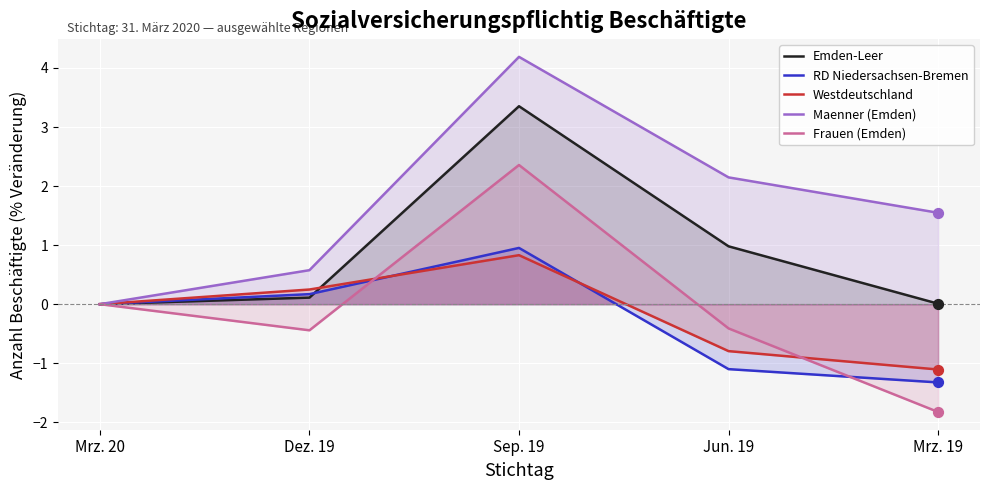

Which series has the largest total across all categories?

Maenner (Emden)